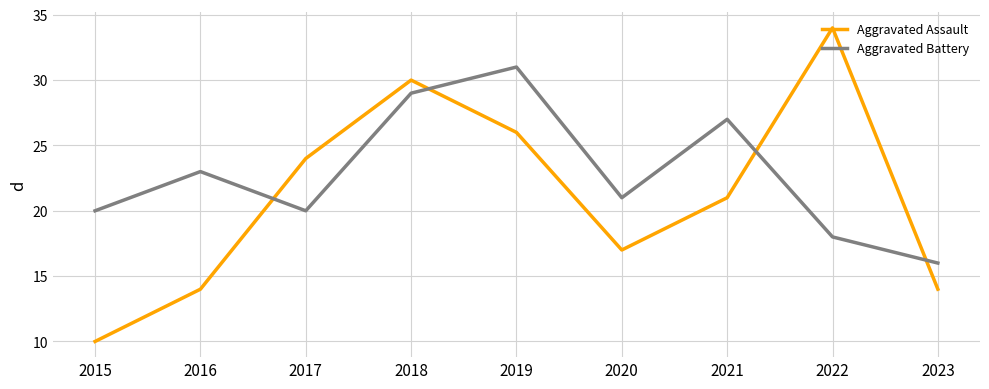

The Aggravated Battery series shows 20 at 2015. True or false?

True